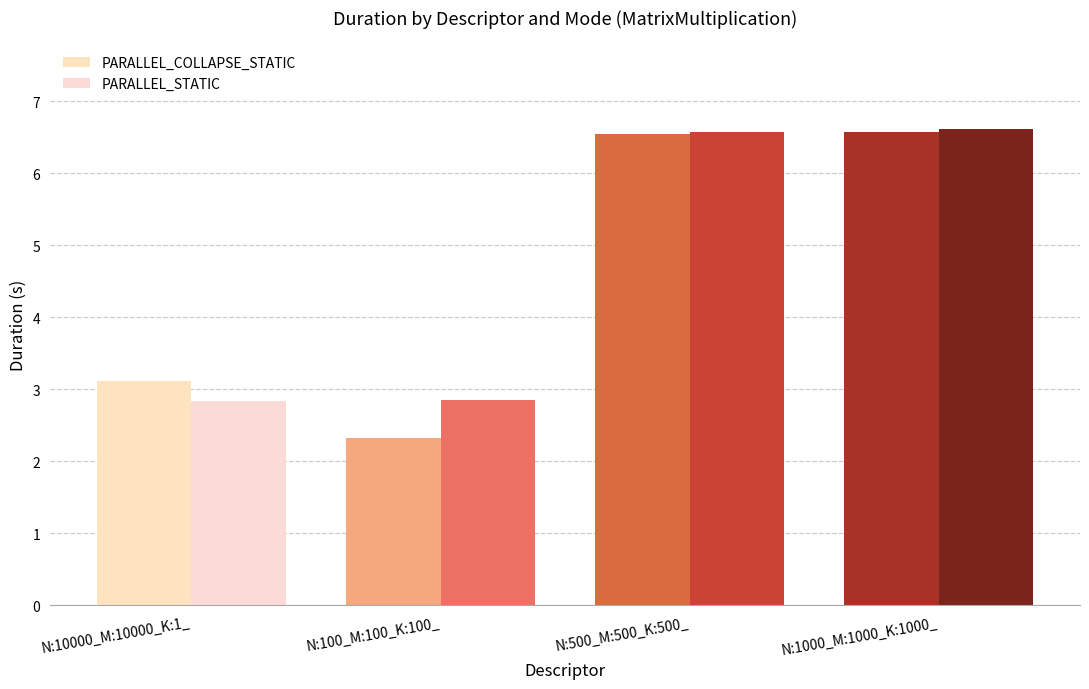

What is the value of the PARALLEL_COLLAPSE_STATIC bar at the 3rd from the left?

6.5